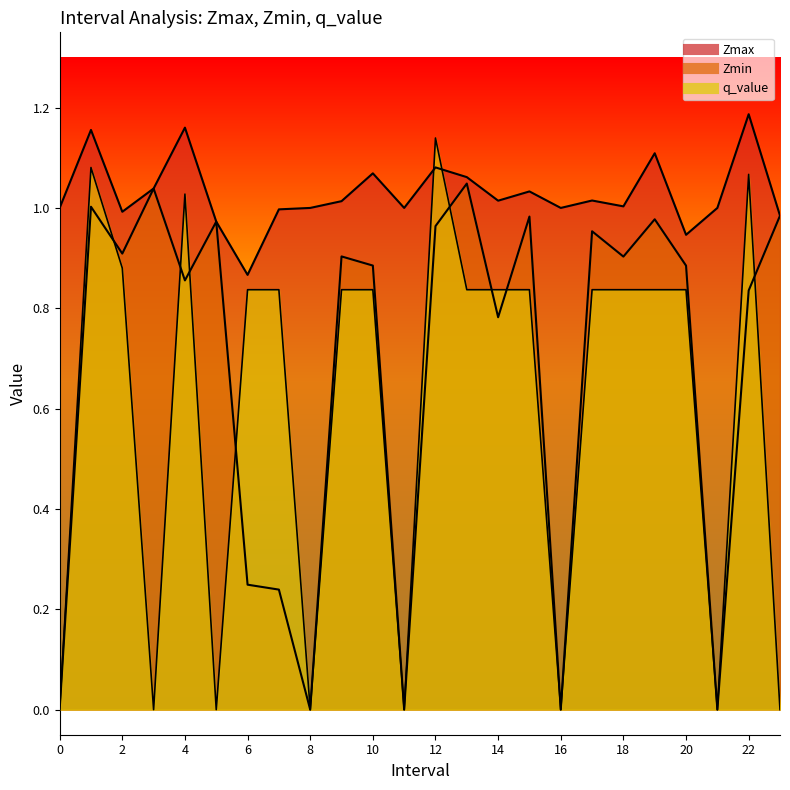

Which series ends up on top after the final intersection of q_value and Zmax?

Zmax